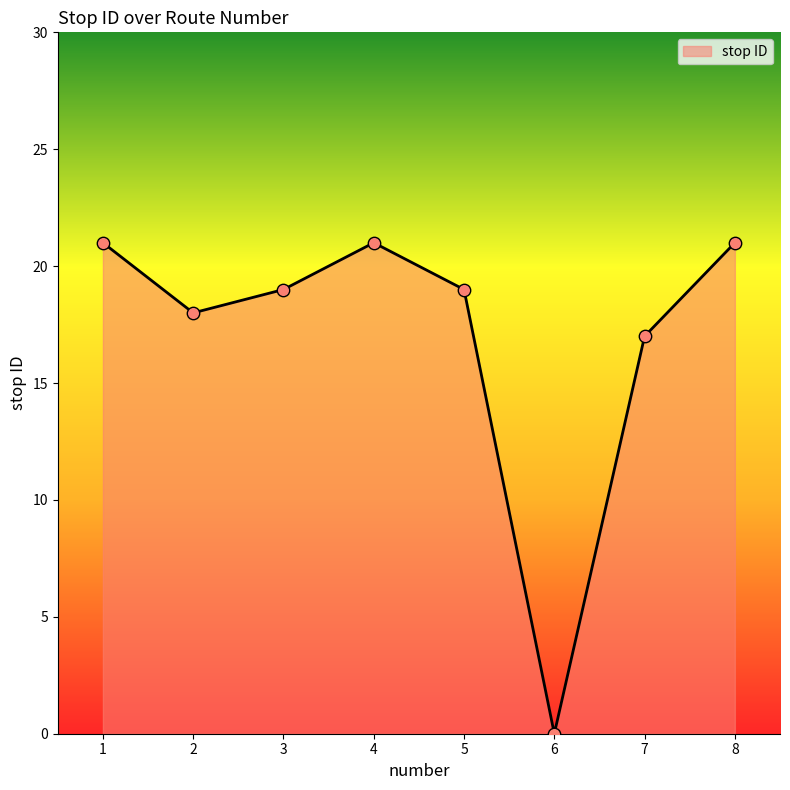

What is the change in value from 3 to 7?

-2